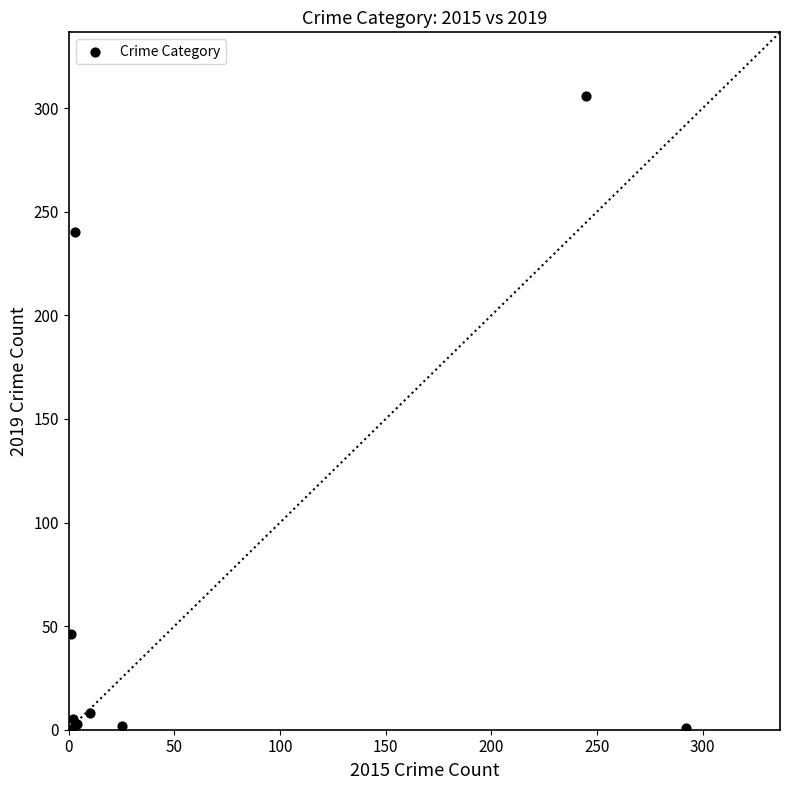

What Y value in the scatter plot is closest to 153?

240